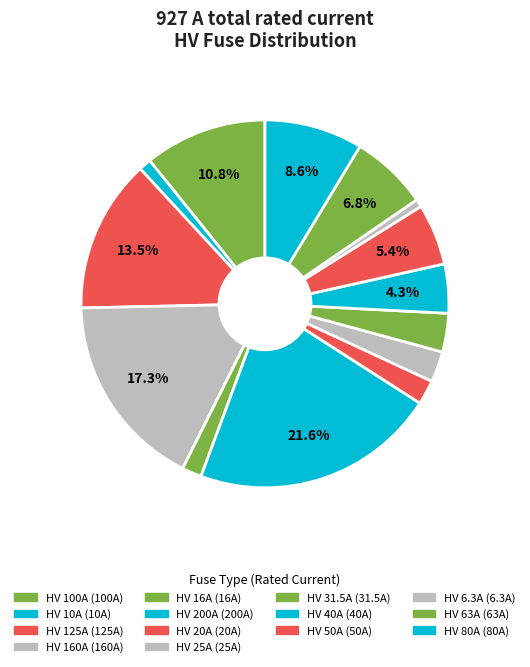

True or false: HV 31.5A accounts for 3% of the total.

True